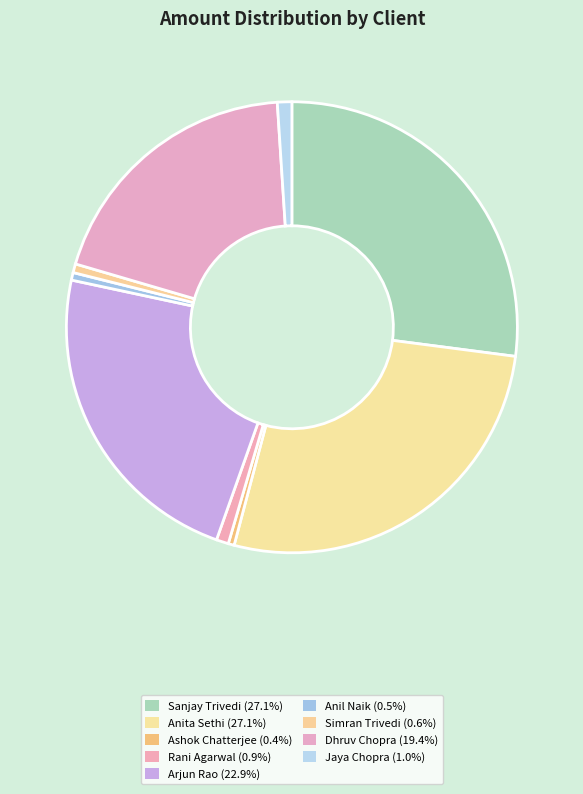

Between Arjun Rao and Jaya Chopra, which is larger?

Arjun Rao